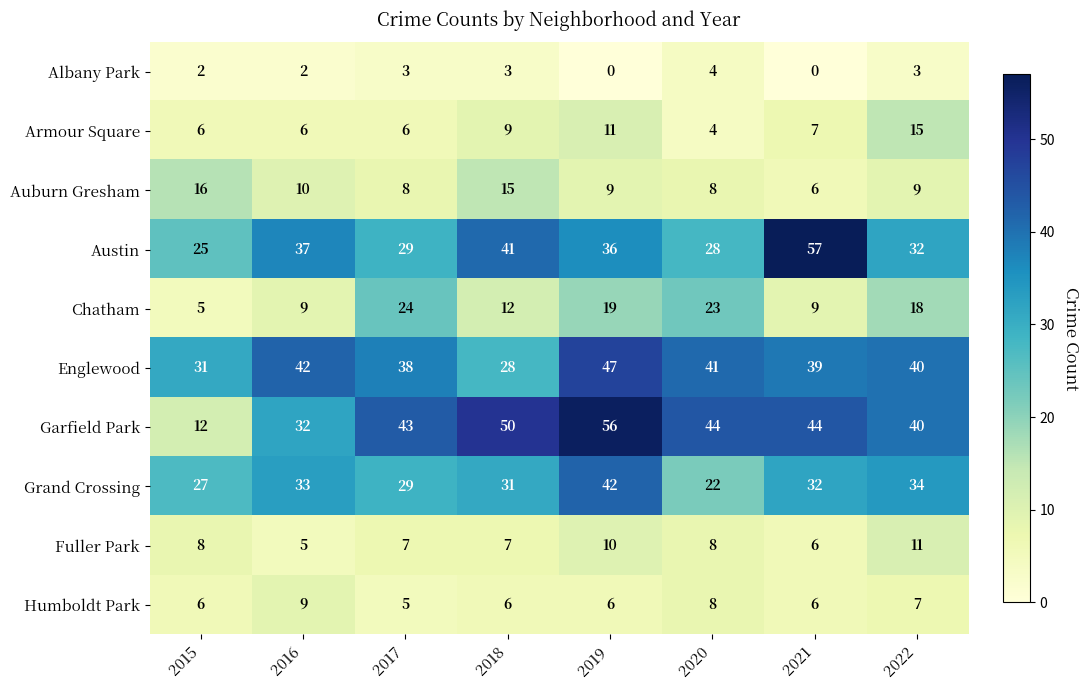

Read the Englewood value at 2019, to the nearest 5.

45